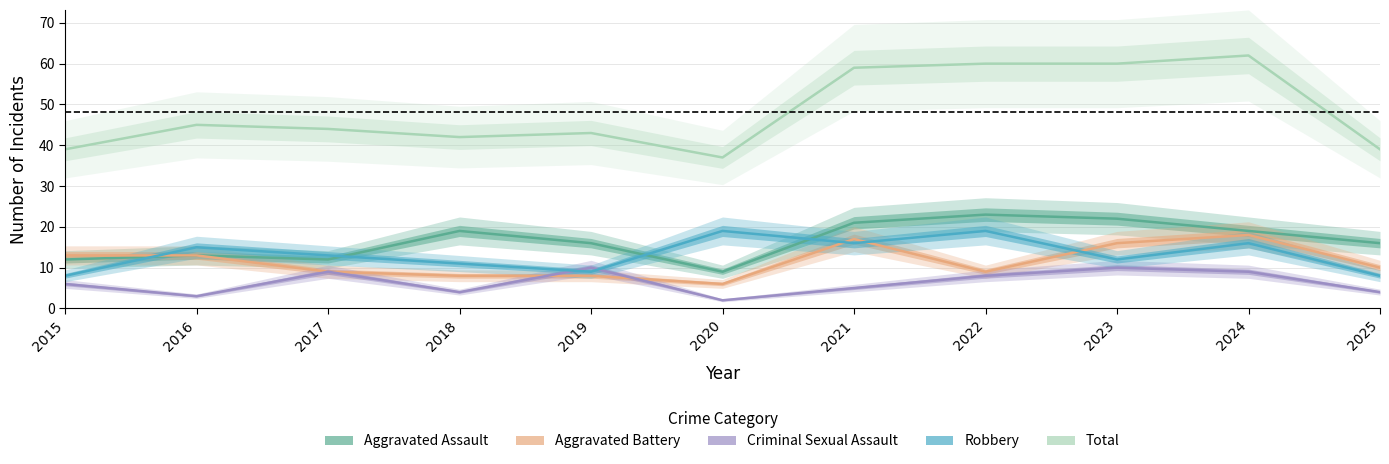

How many Criminal Sexual Assault values are between 4 and 9?

7